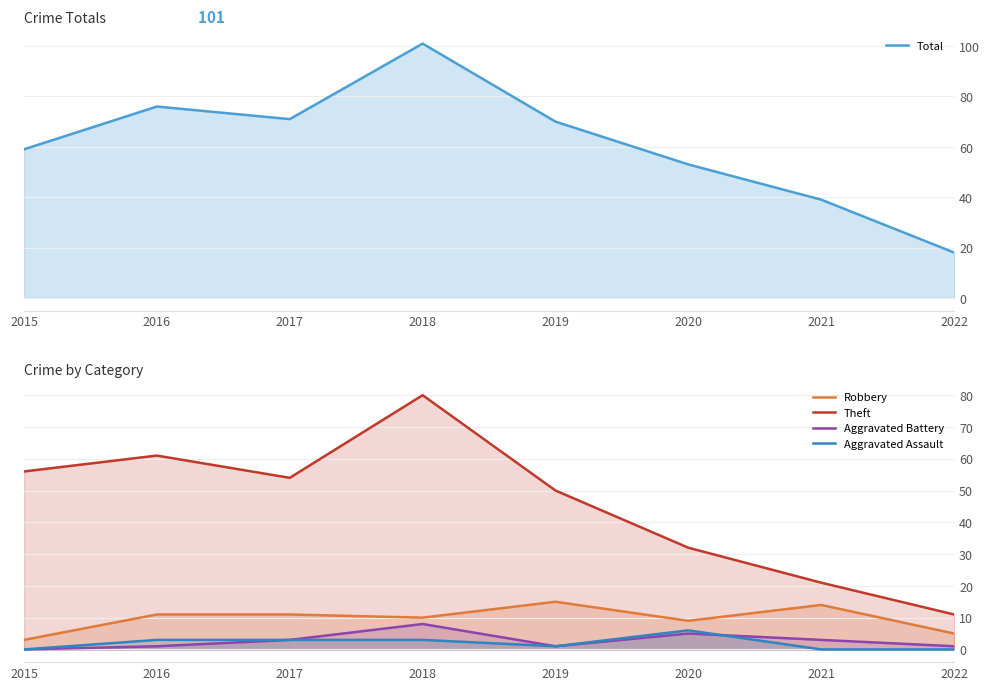

At which label is Aggravated Assault closest to 3?

2016